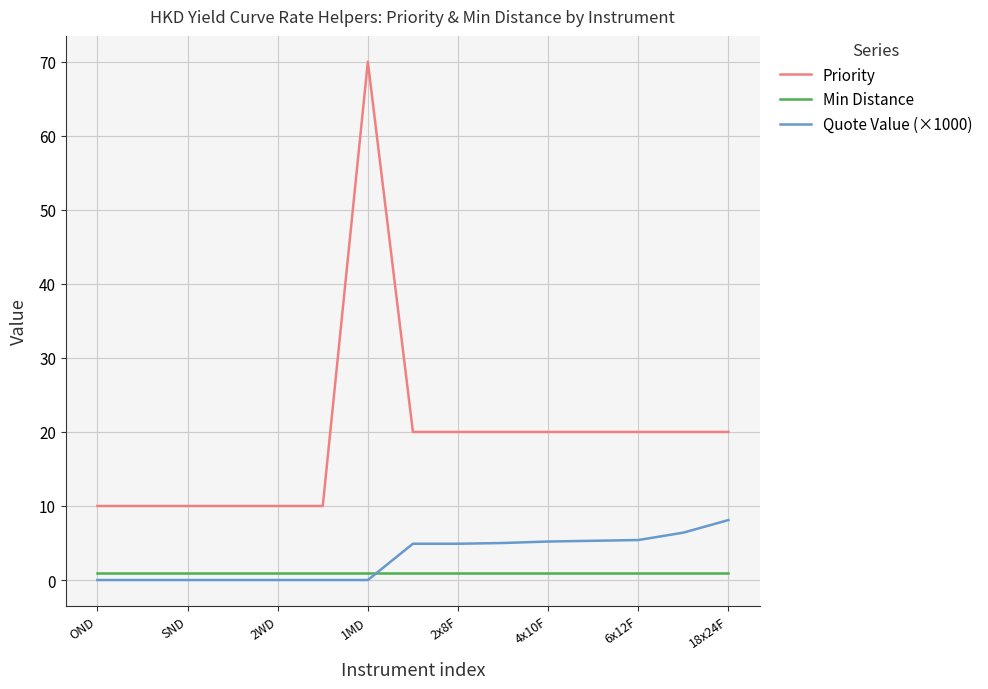

True or false: Quote Value (×1000) and Priority cross at least once.

False